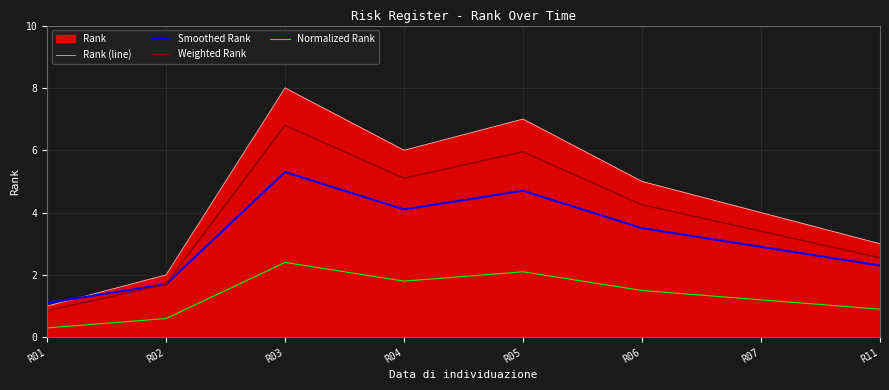

How many interior local peaks does the Normalized Rank series have?

2